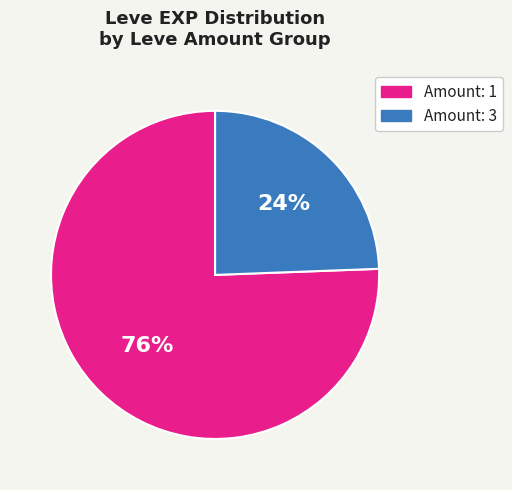

To the nearest percent, what is the average slice percentage?

50%